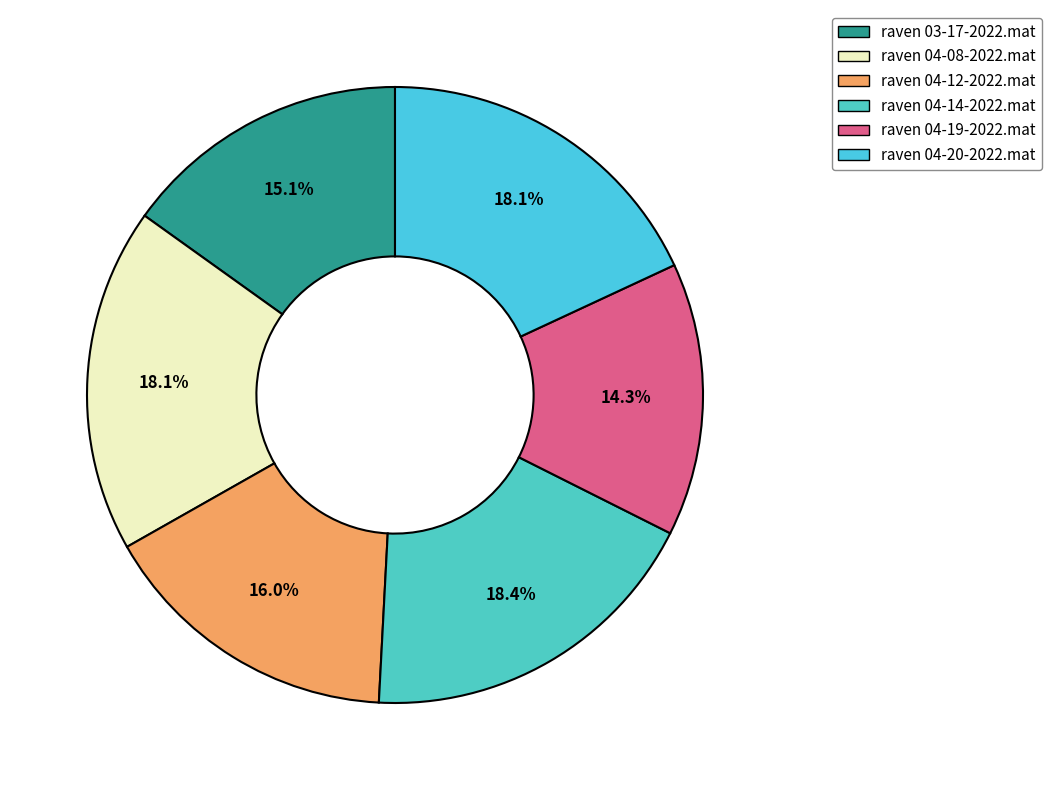

To the nearest percent, what percentage of the pie is raven 03-17-2022.mat?

15%